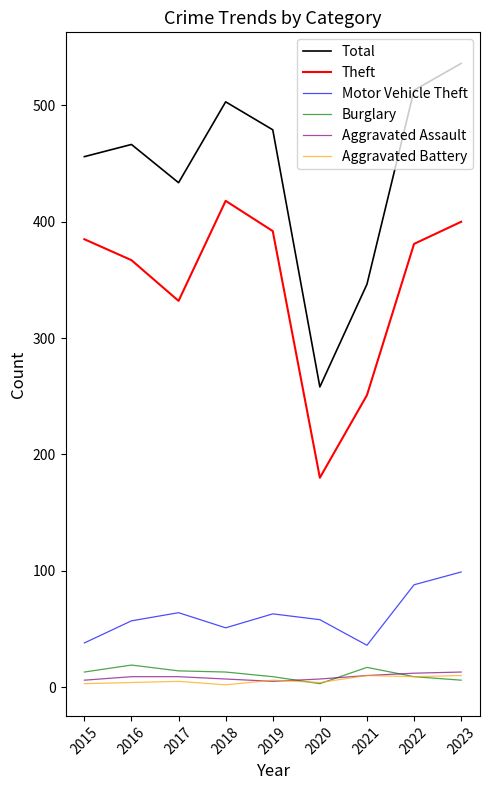

True or false: Theft and Aggravated Battery intersect in this chart.

False